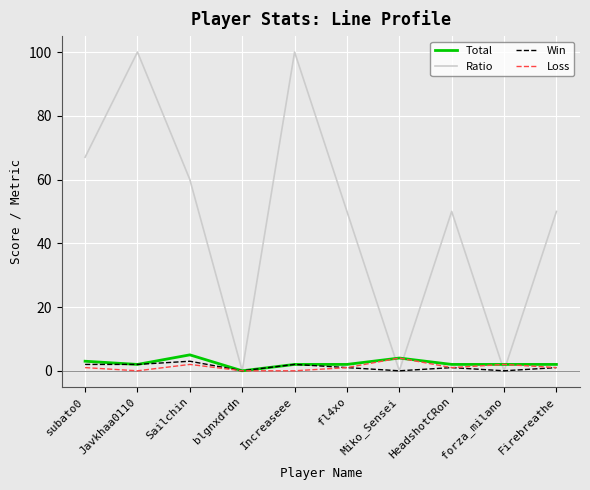

Reading left to right, list all the values displayed in this chart.

Total: subato0=3	Javkhaa0110=2	Sailchin=5	blgnxdrdn=0	Increaseee=2	fl4xo=2	Miko_Sensei=4	HeadshotCRon=2	forza_milano=2	Firebreathe=2
Ratio: subato0=67	Javkhaa0110=100	Sailchin=60	blgnxdrdn=0	Increaseee=100	fl4xo=50	Miko_Sensei=0	HeadshotCRon=50	forza_milano=0	Firebreathe=50
Win: subato0=2	Javkhaa0110=2	Sailchin=3	blgnxdrdn=0	Increaseee=2	fl4xo=1	Miko_Sensei=0	HeadshotCRon=1	forza_milano=0	Firebreathe=1
Loss: subato0=1	Javkhaa0110=0	Sailchin=2	blgnxdrdn=0	Increaseee=0	fl4xo=1	Miko_Sensei=4	HeadshotCRon=1	forza_milano=2	Firebreathe=1